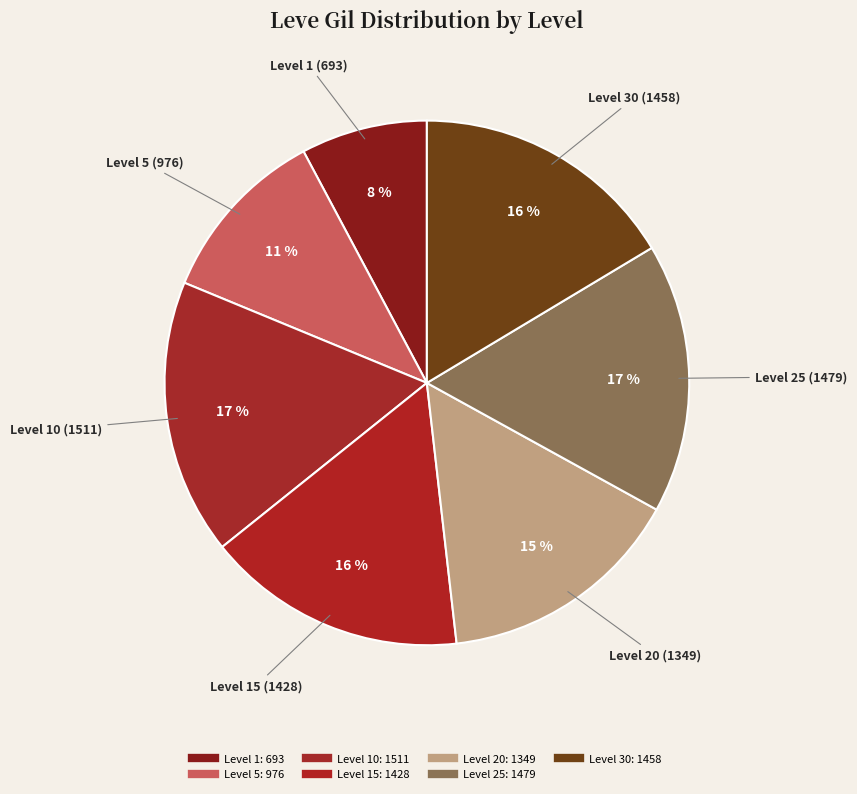

Does any single category account for the majority?

No